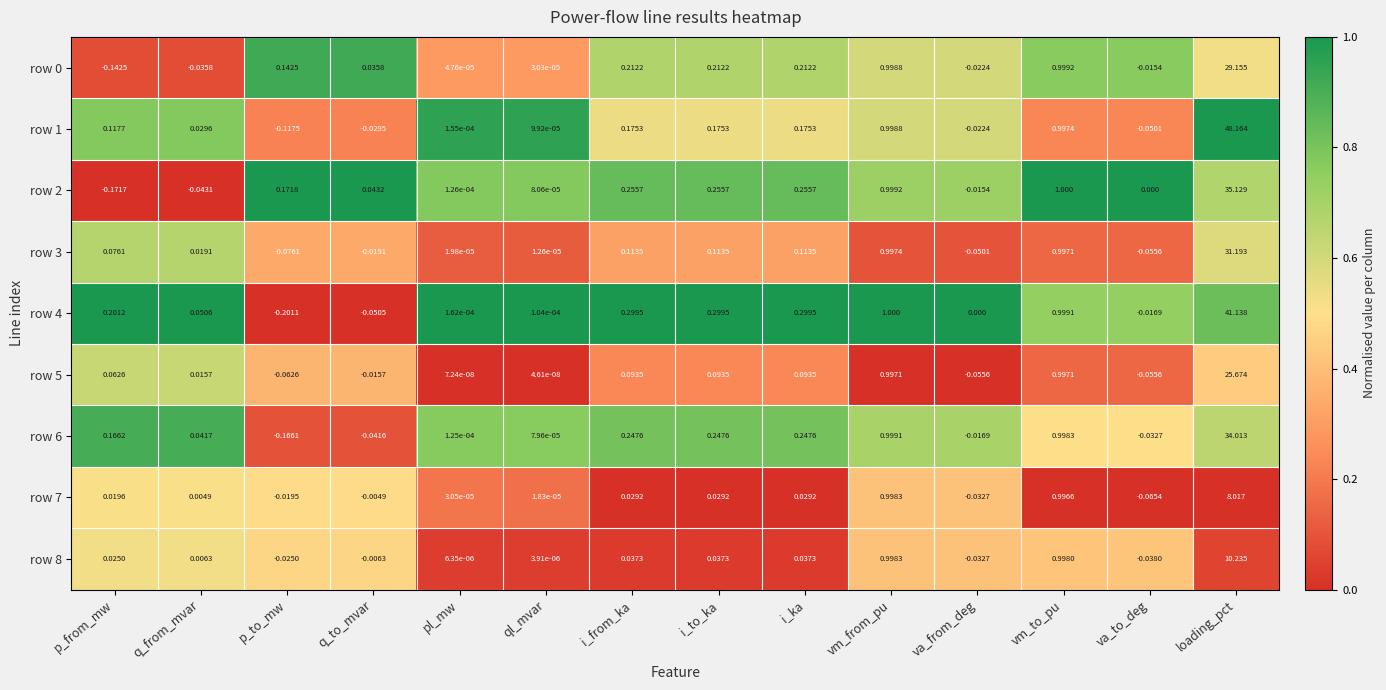

How many distinct data groups are displayed?

9